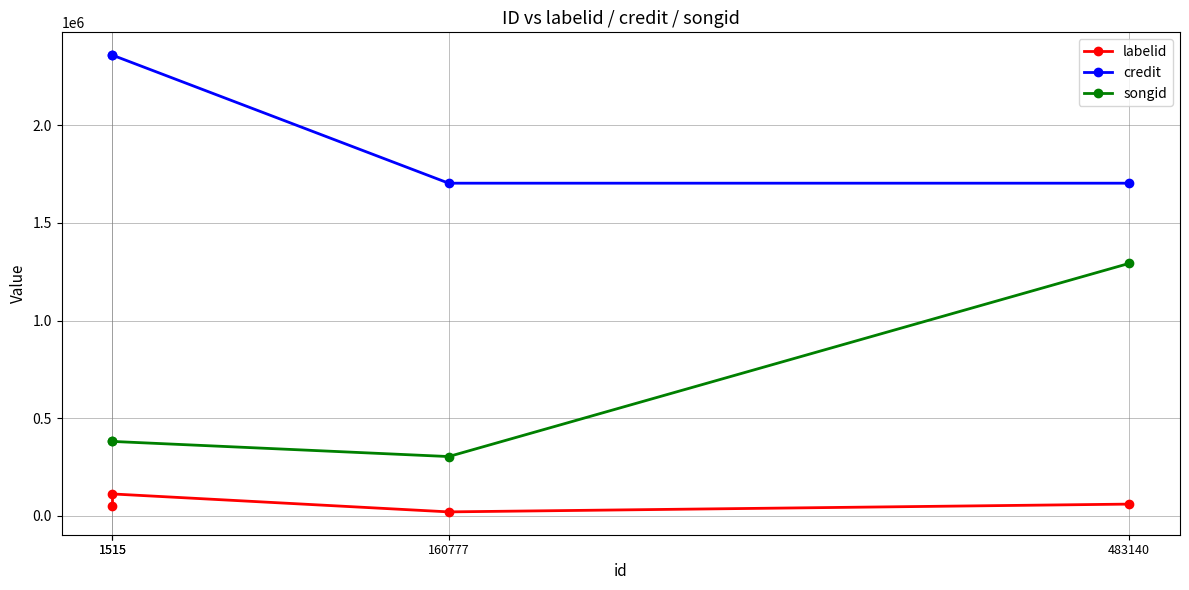

Is the value of songid at 1515 greater than the value of credit at 1515?

No